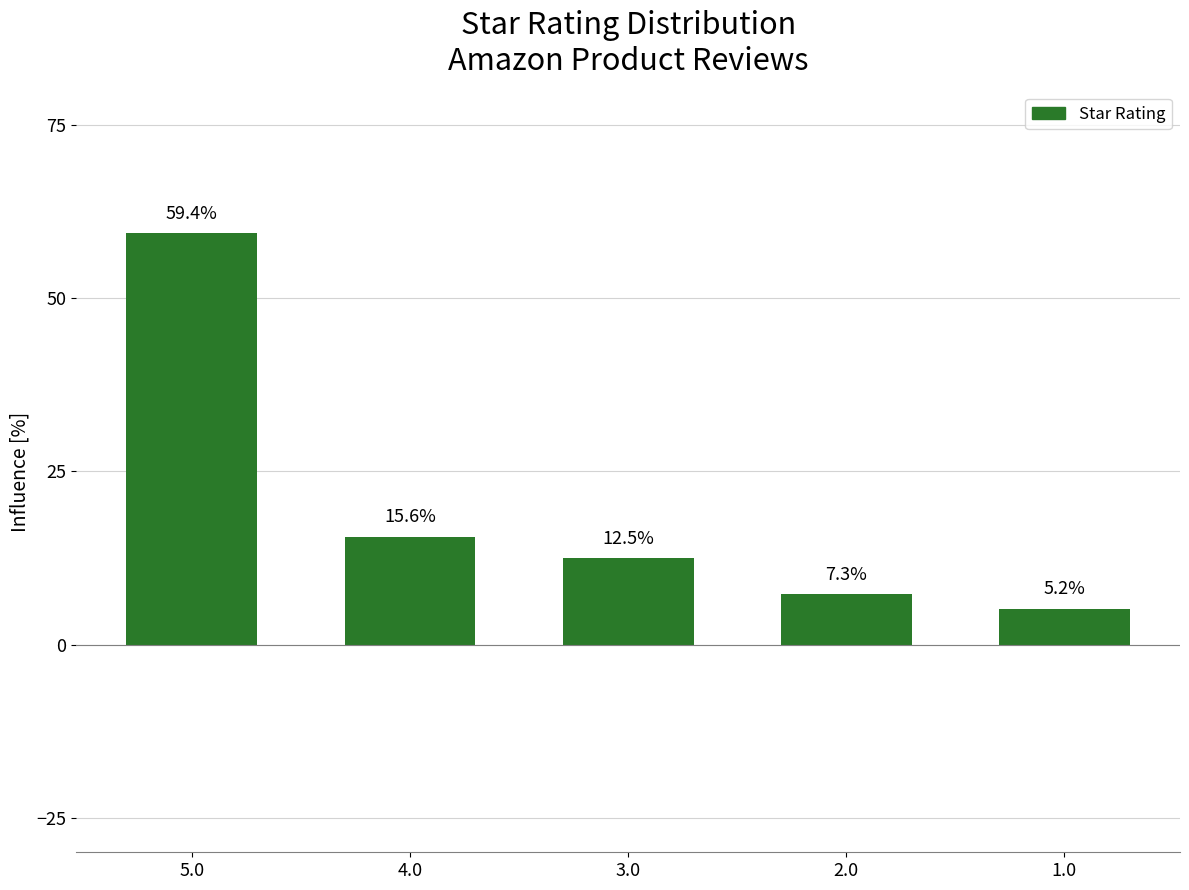

What is the label of the 3rd bar from the right?

3.0